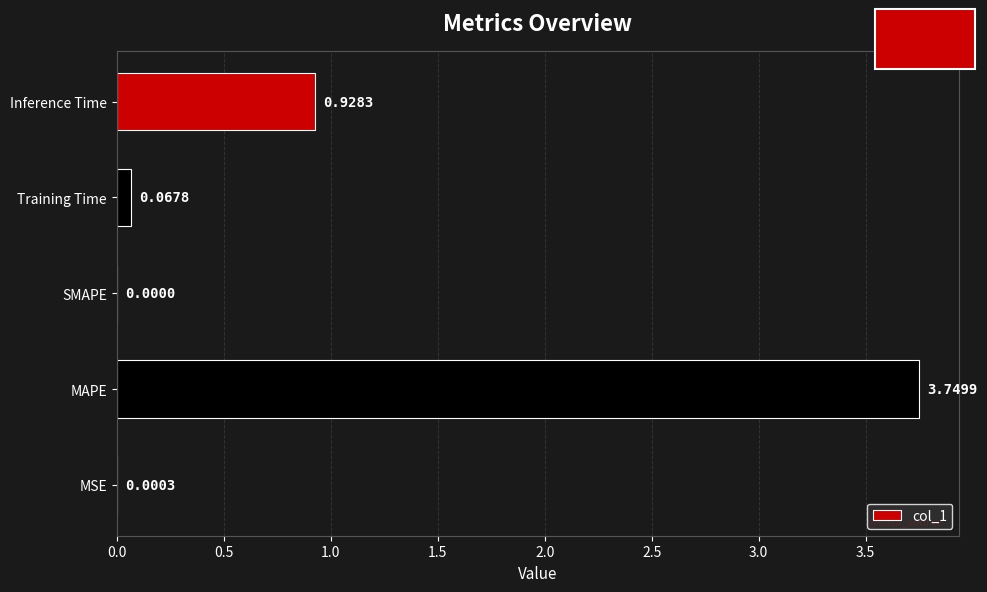

Are the bars horizontal?

Yes